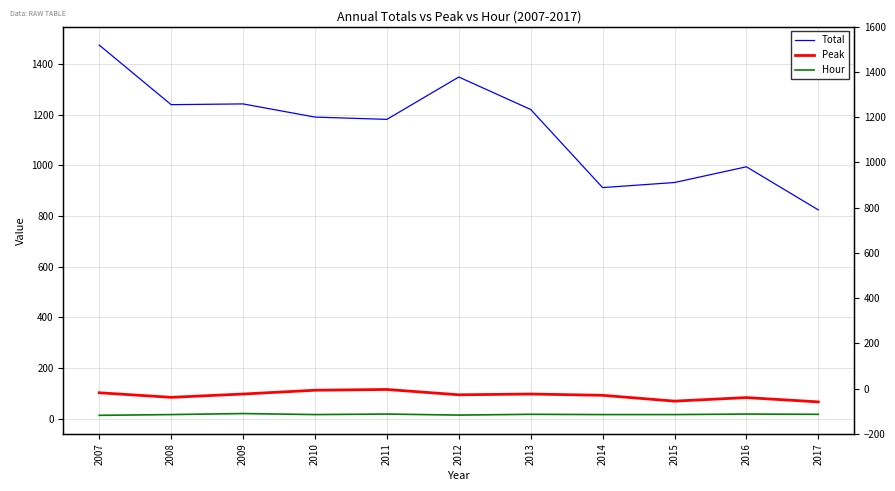

What is the minimum value shown in the chart?

14